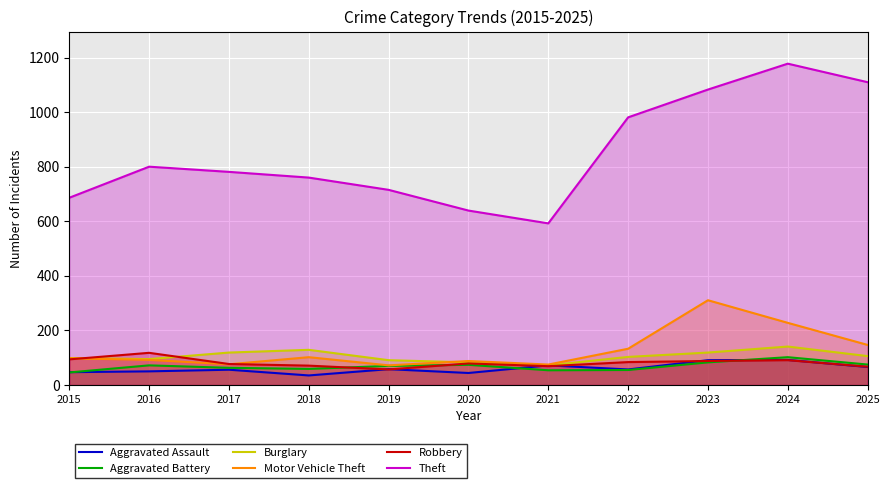

The value of Motor Vehicle Theft at 2022 is 47. True or false?

False